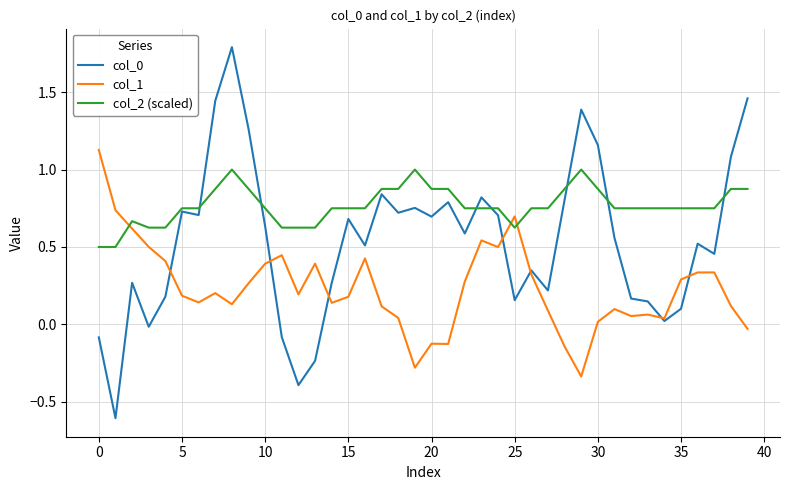

True or false: col_2 (scaled) and col_1 cross at least once.

True